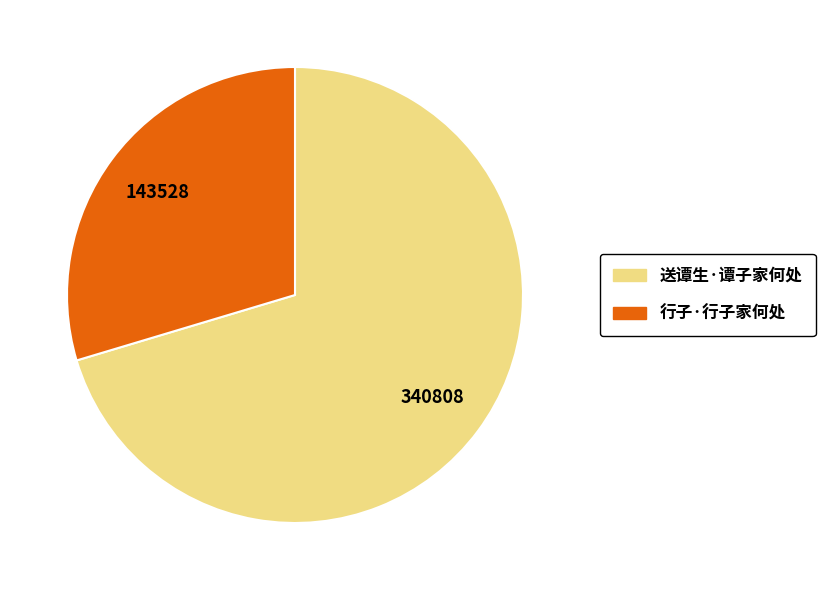

Is 送谭生·谭子家何处 the majority of the pie?

Yes